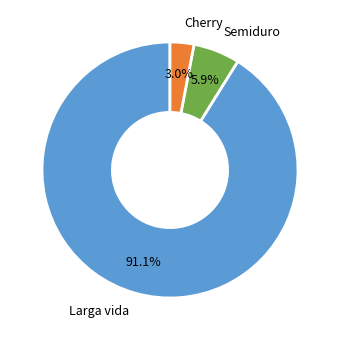

What is the largest slice in the pie chart?

Larga vida